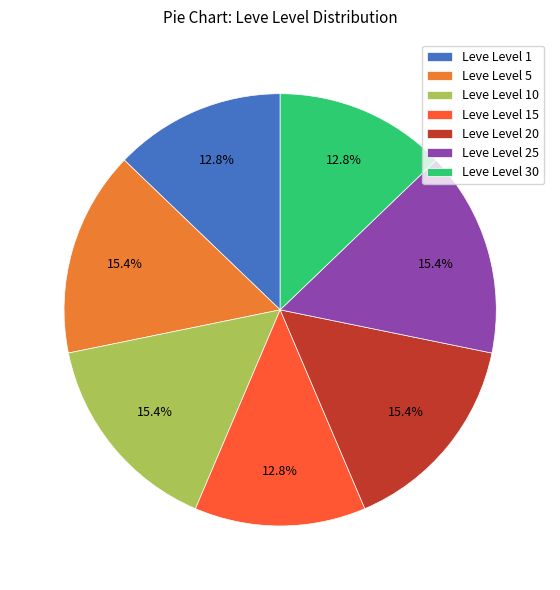

How many segments does this pie chart have?

7